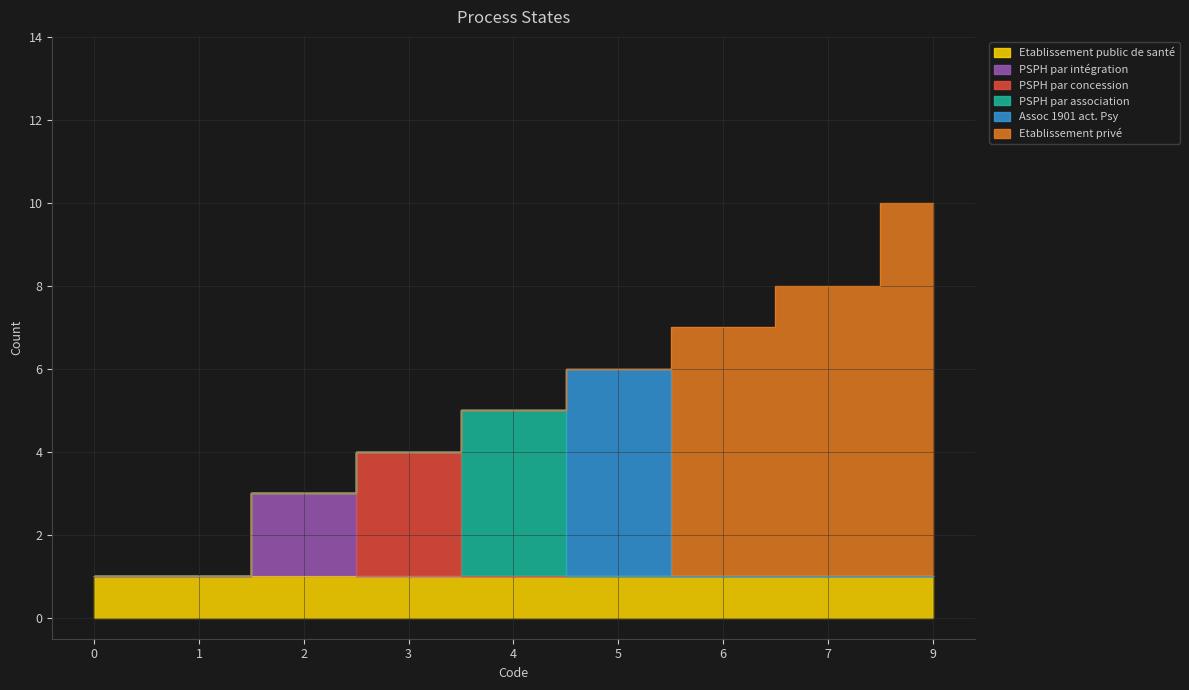

How many series are shown in this chart?

6